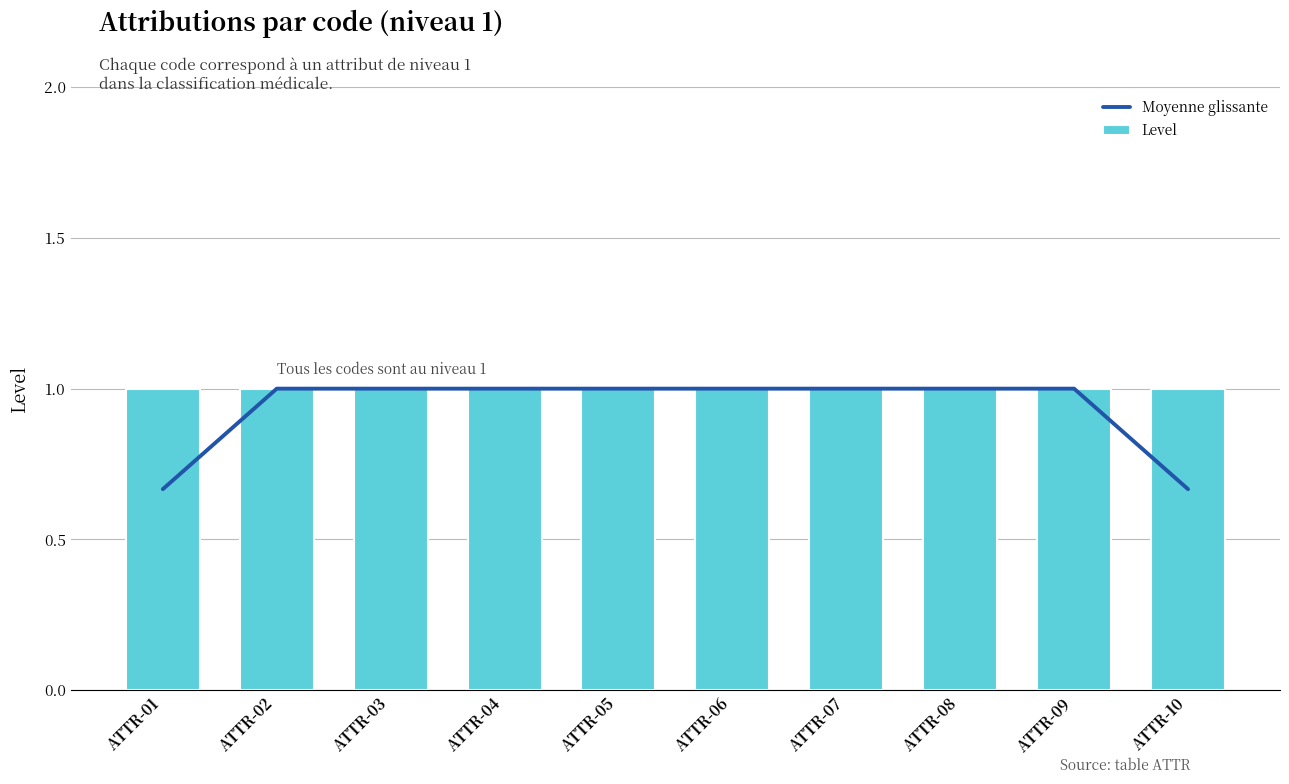

Reading right to left, what are all the values shown in this chart?

Moyenne glissante: ATTR-10=0.7	ATTR-09=1.0	ATTR-08=1.0	ATTR-07=1.0	ATTR-06=1.0	ATTR-05=1.0	ATTR-04=1.0	ATTR-03=1.0	ATTR-02=1.0	ATTR-01=0.7
Level: ATTR-10=1.0	ATTR-09=1.0	ATTR-08=1.0	ATTR-07=1.0	ATTR-06=1.0	ATTR-05=1.0	ATTR-04=1.0	ATTR-03=1.0	ATTR-02=1.0	ATTR-01=1.0